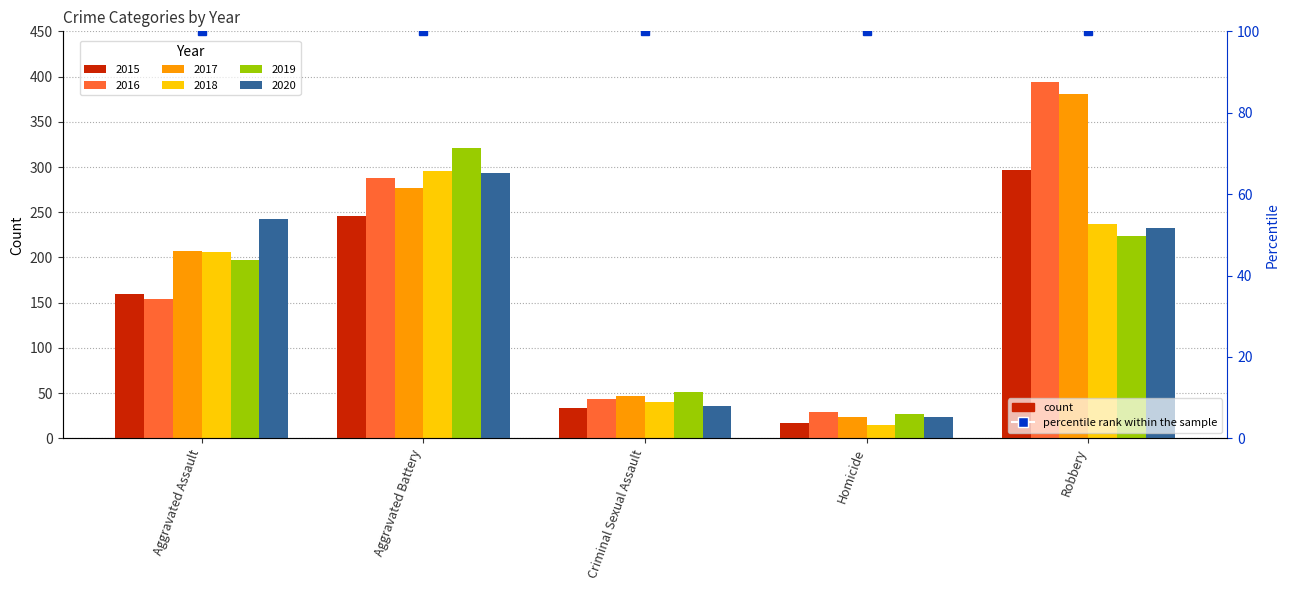

What is the difference between the 2020 values at Criminal Sexual Assault and Robbery?

197